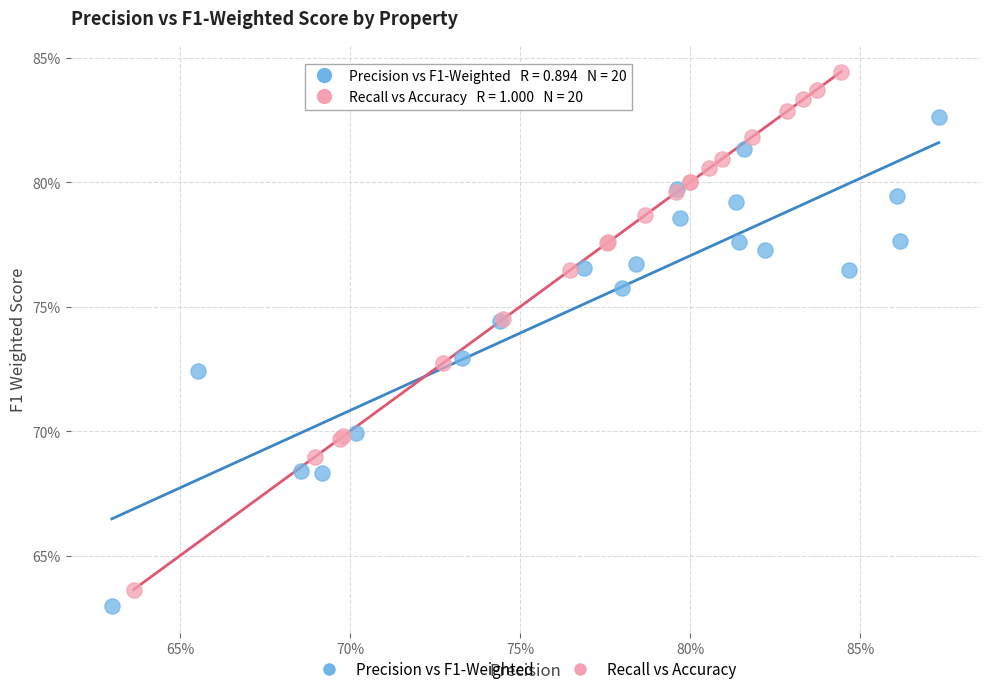

Which series has the widest spread of Y values?

Recall vs Accuracy